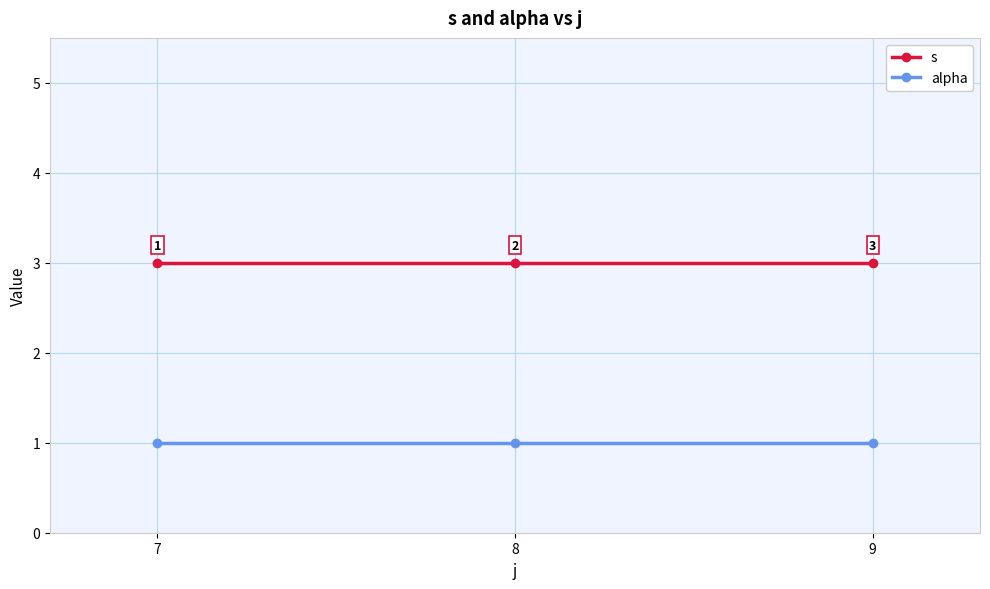

The value of alpha at 8 is 1. True or false?

True